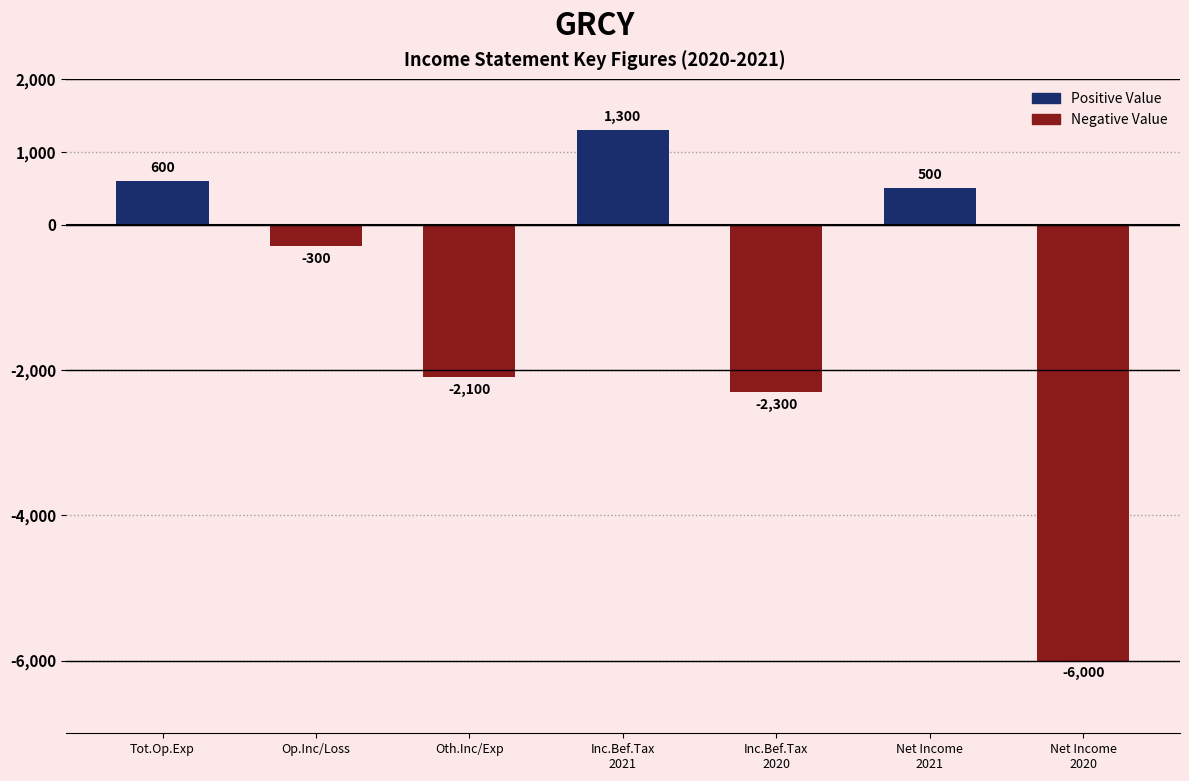

Does the chart contain stacked bars?

No